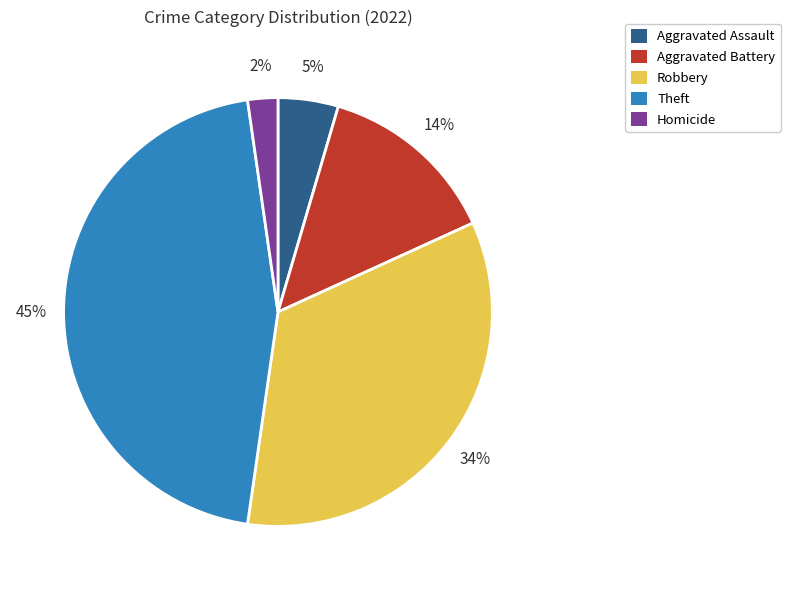

To the nearest percent, what is the combined percentage of Robbery and Aggravated Assault?

39%